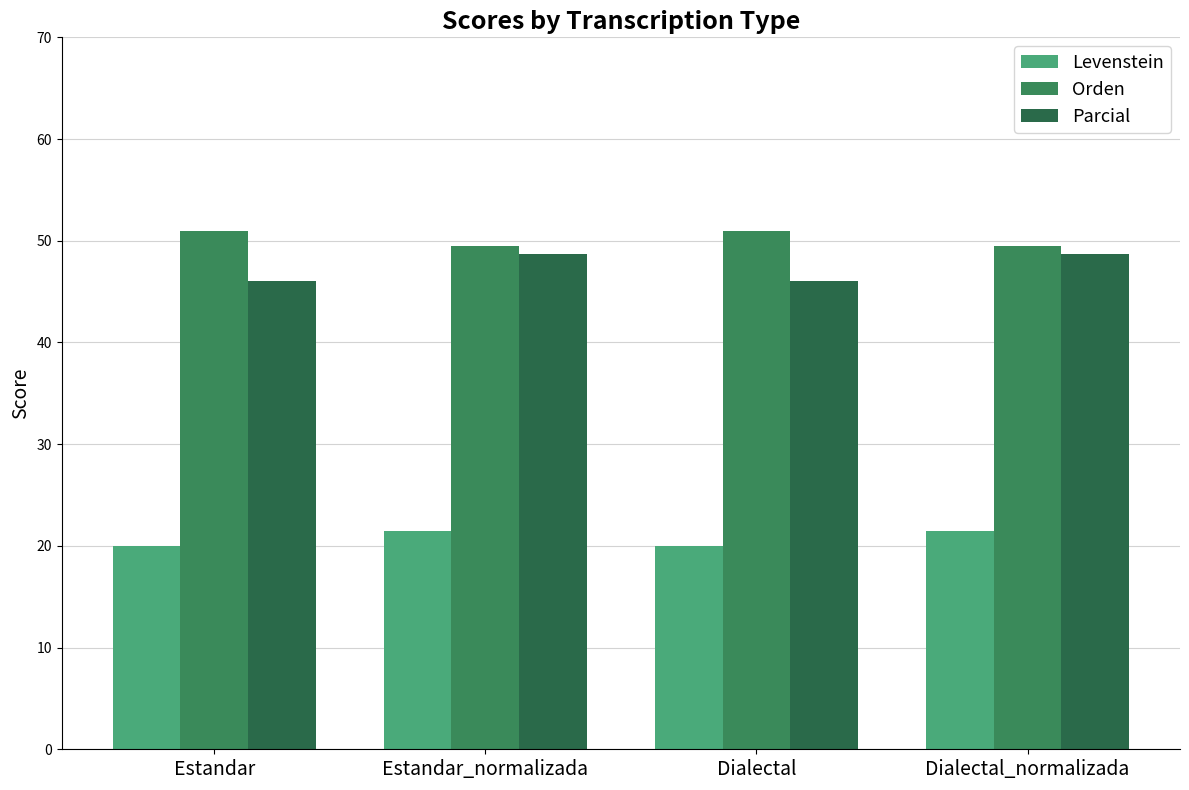

Does the chart contain any negative values?

No